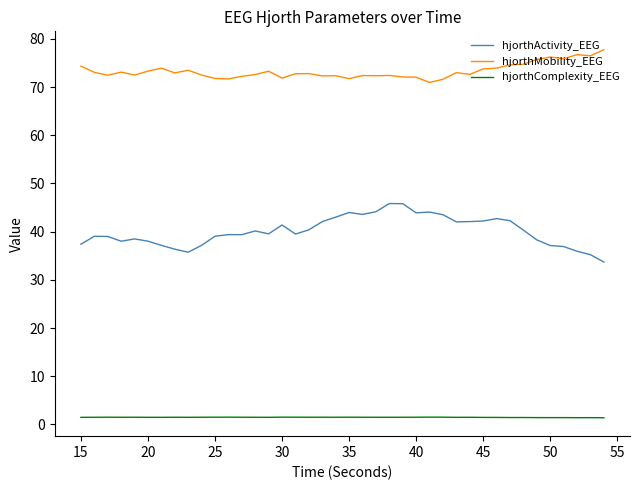

List the series in order of their peak value, highest first.

hjorthMobility_EEG, hjorthActivity_EEG, hjorthComplexity_EEG